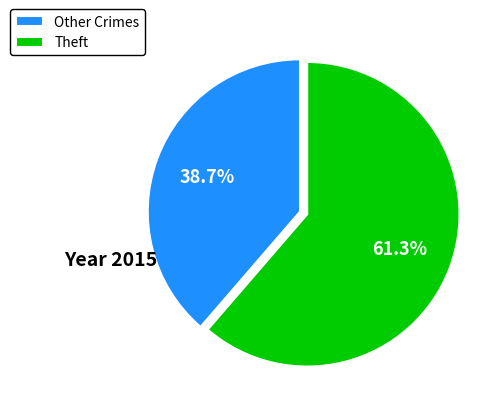

What is the ratio of the value at Theft to the value at Other Crimes?

1.6